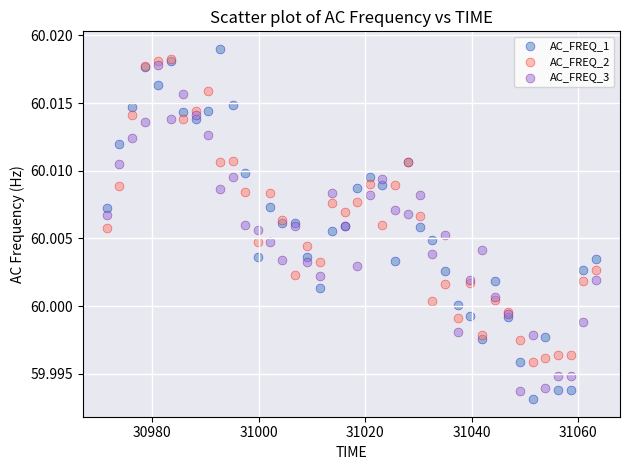

What are all the series names shown in the legend?

AC_FREQ_1, AC_FREQ_2, AC_FREQ_3